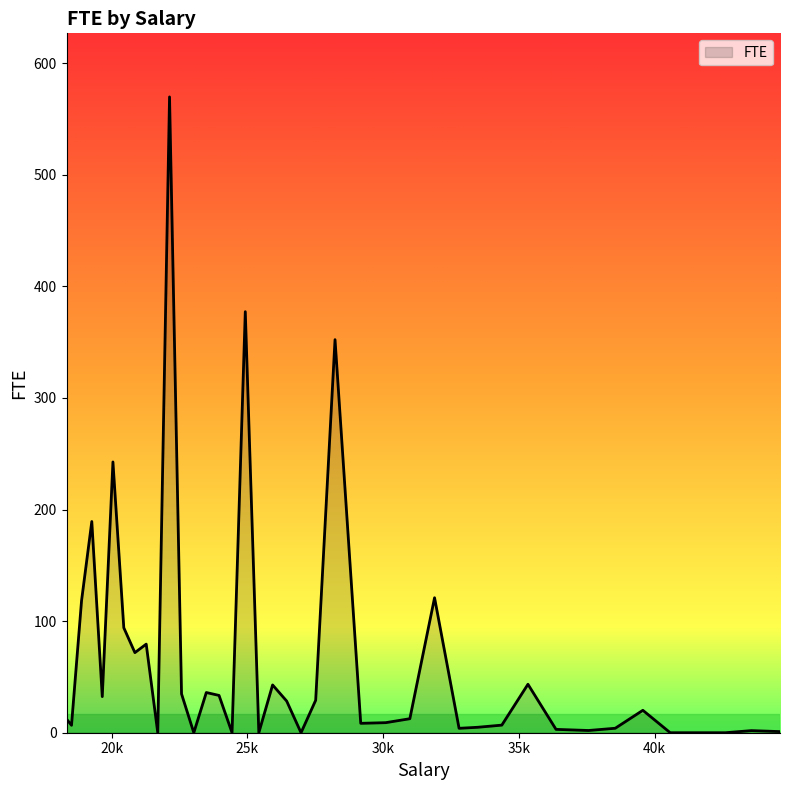

What is the greatest value displayed?

569.8